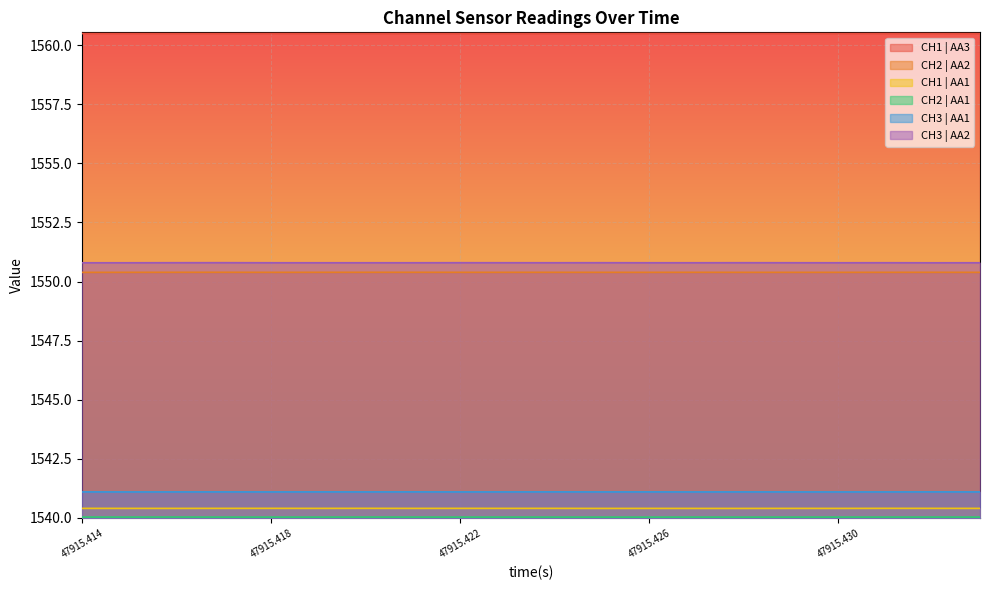

True or false: CH3 | AA1 and CH3 | AA2 cross at least once.

False